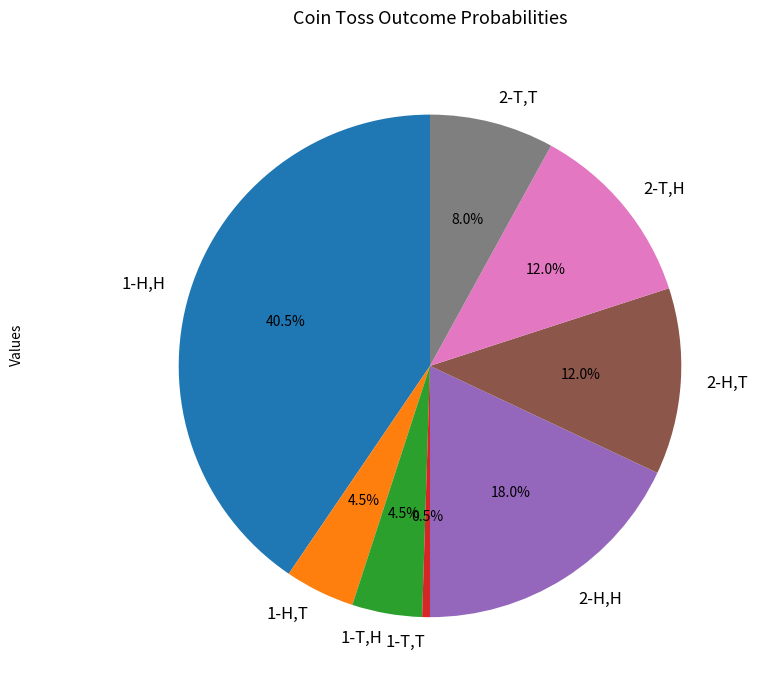

How many slices are in this pie chart?

8